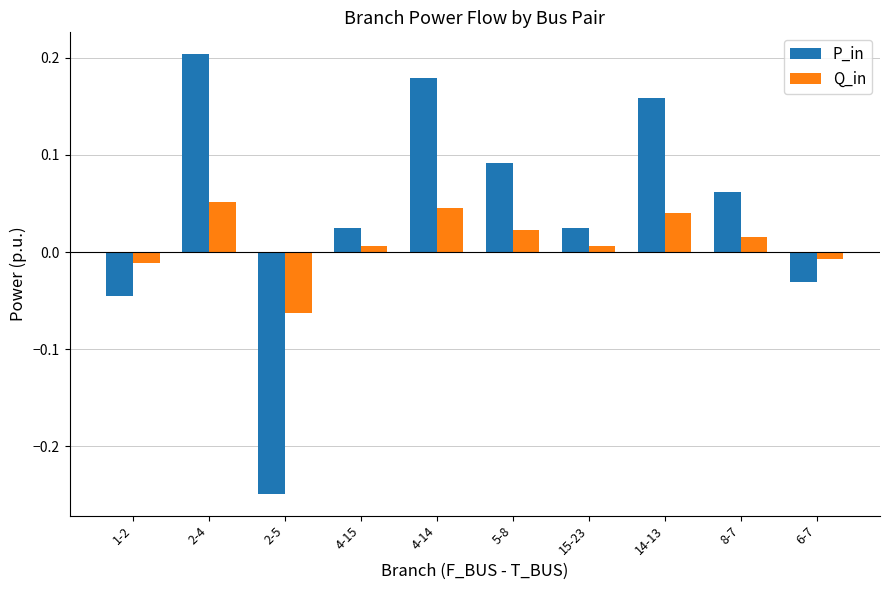

How many data points does each series have?

10